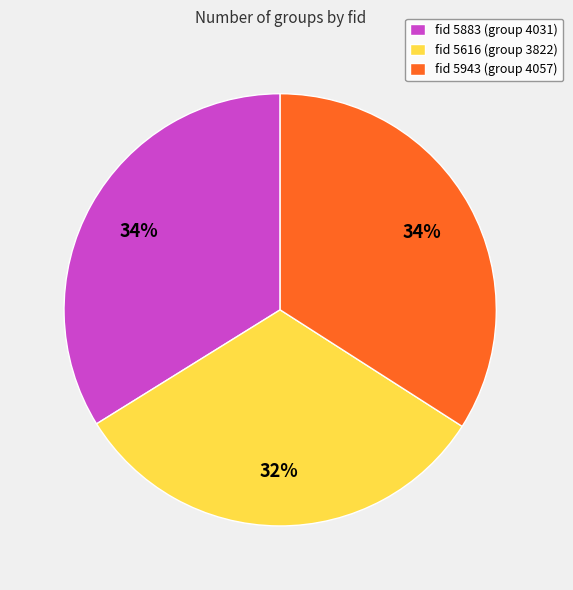

Is there any slice that represents more than half of the pie?

No